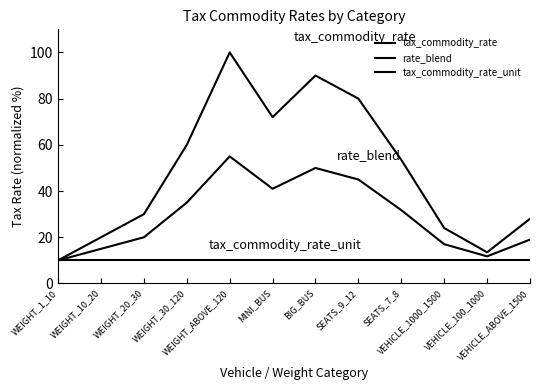

Does the chart display data point markers on the line(s)?

No